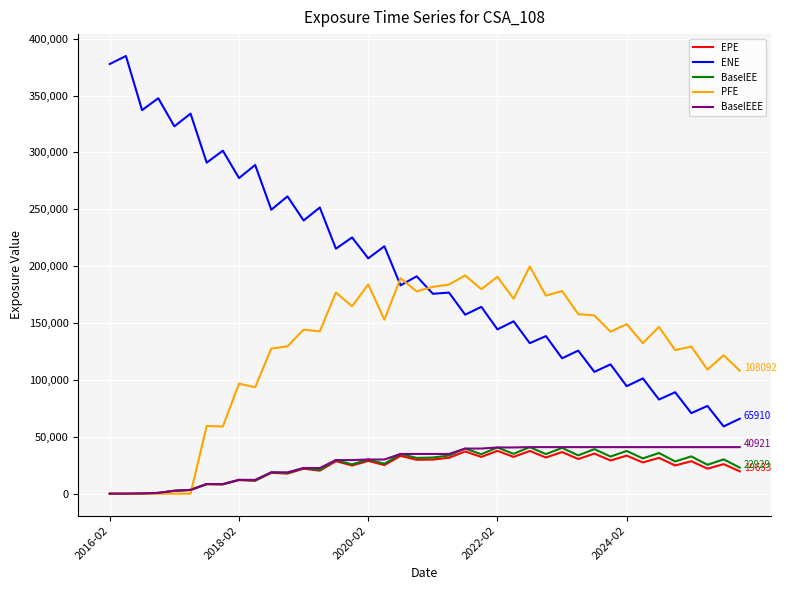

Which series has the largest total across all categories?

ENE